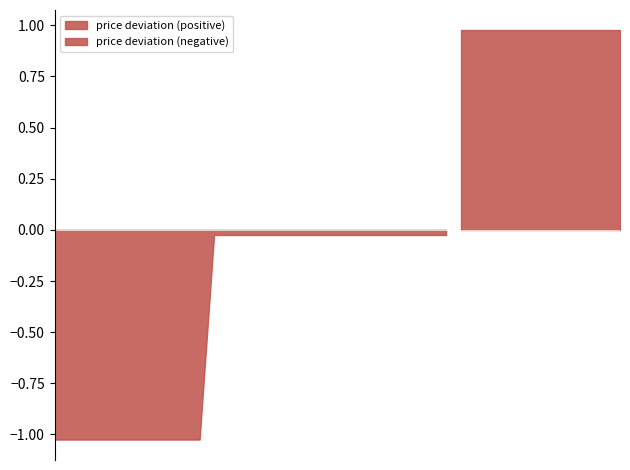

How many lines are shown in the chart?

1